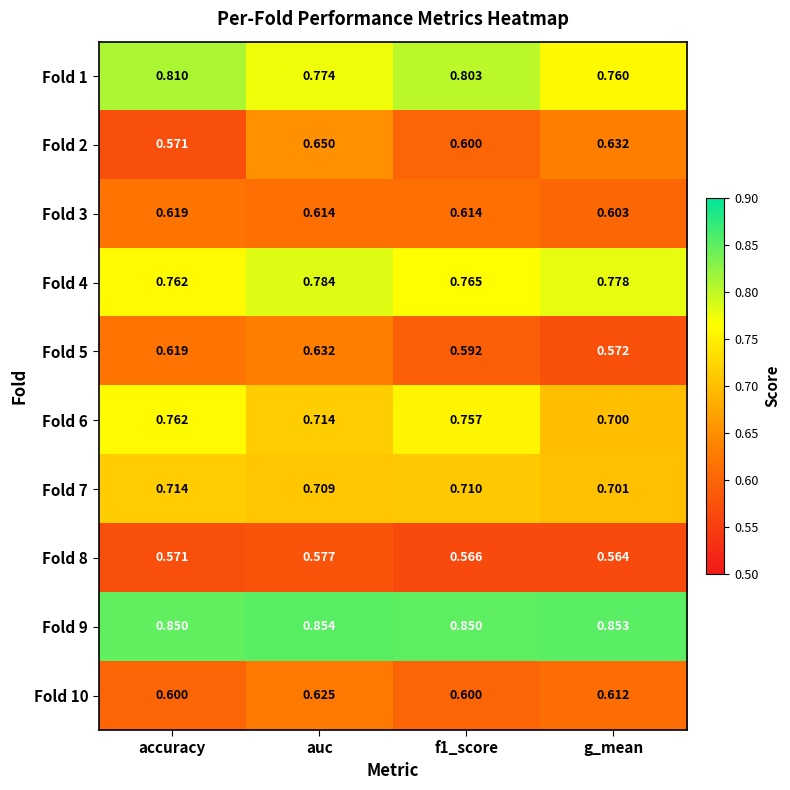

Rank the series at auc from lowest to highest value.

Fold 8, Fold 3, Fold 10, Fold 5, Fold 2, Fold 7, Fold 6, Fold 1, Fold 4, Fold 9